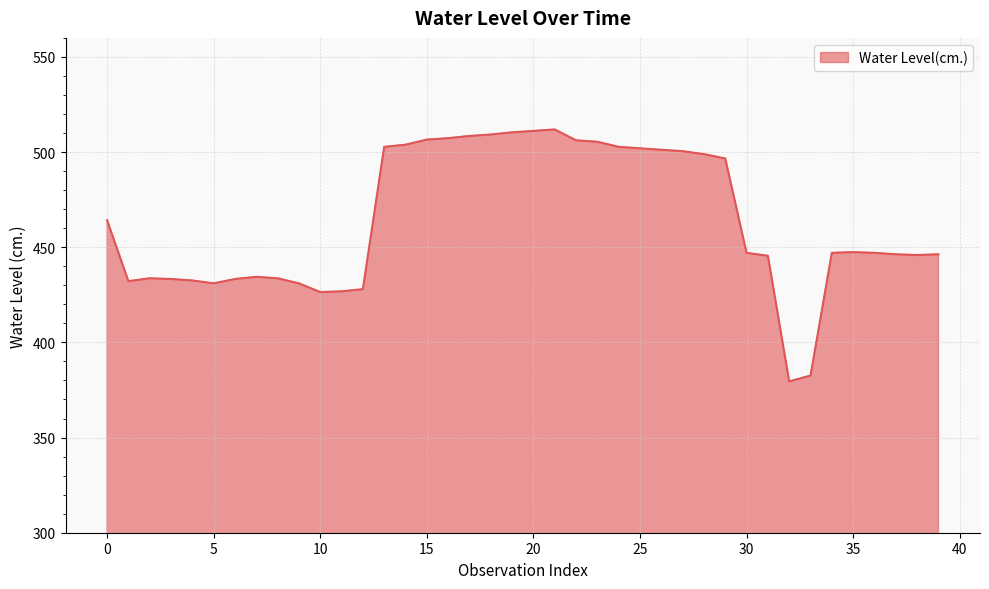

How many lines are shown in the chart?

1